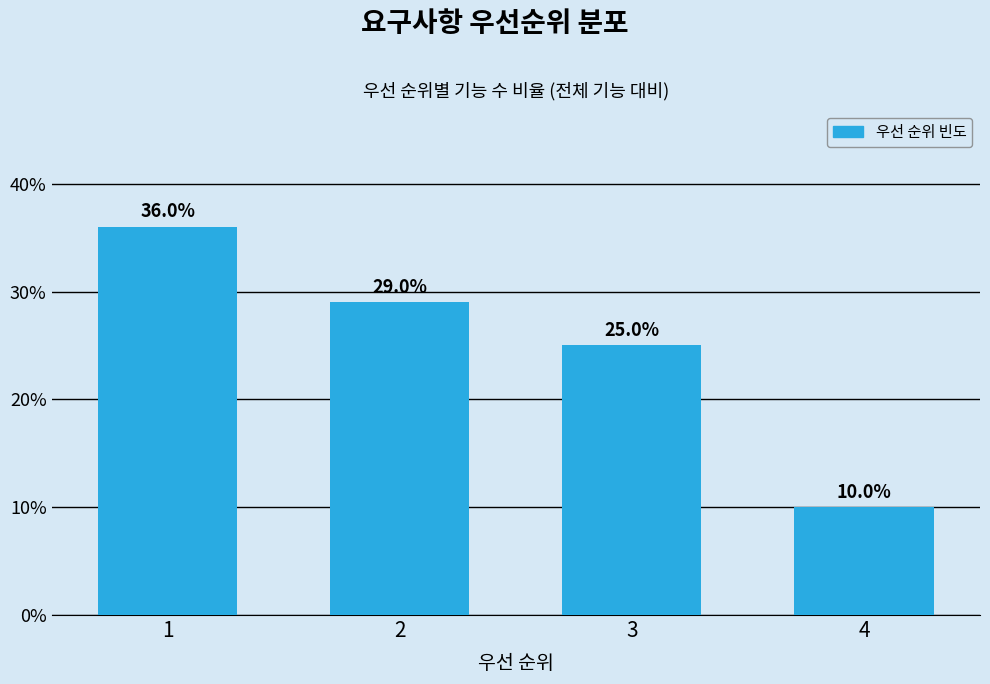

Reading right to left, transcribe all the data shown in this chart.

4=10.0	3=25.0	2=29.0	1=36.0